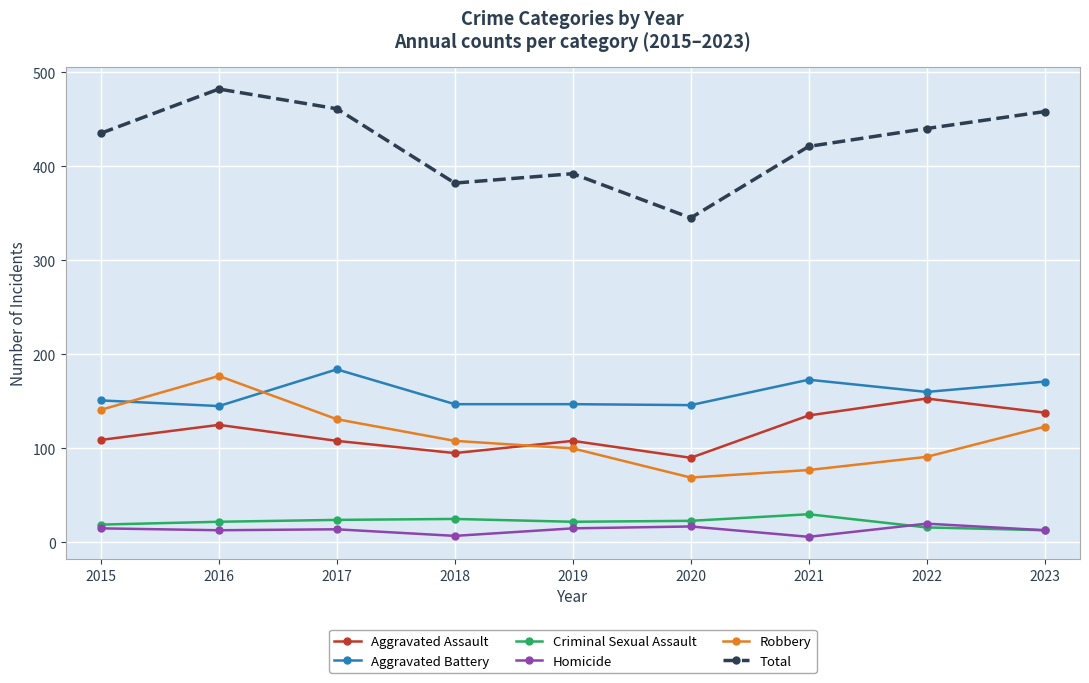

How many data points in Homicide are less than 14?

4